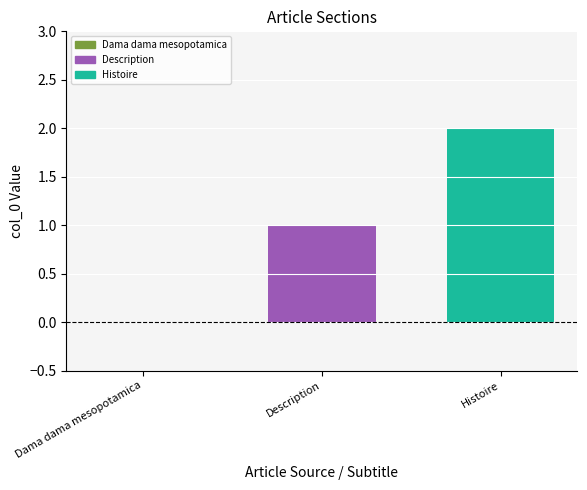

List the series in order of their overall mean, highest first.

Histoire, Description